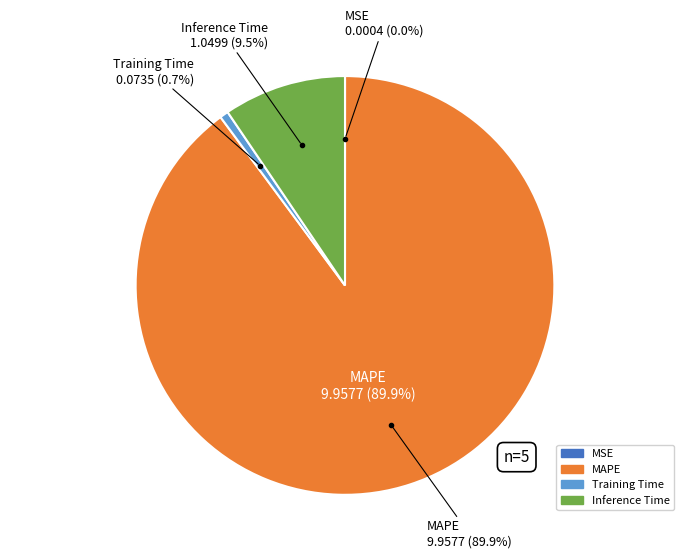

The Training Time slice represents 1% of the pie. True or false?

True